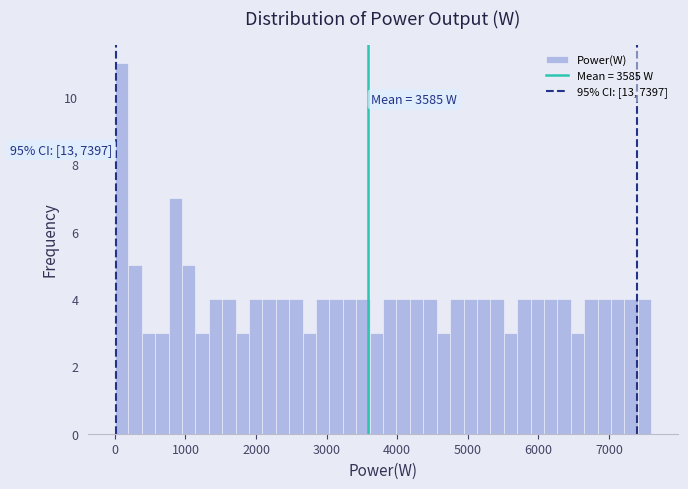

Read against the x-axis, roughly where is the centre of the tallest bar?

100